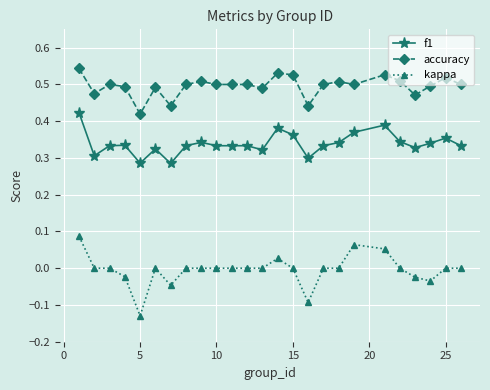

What is the sum of all f1 values?

8.5